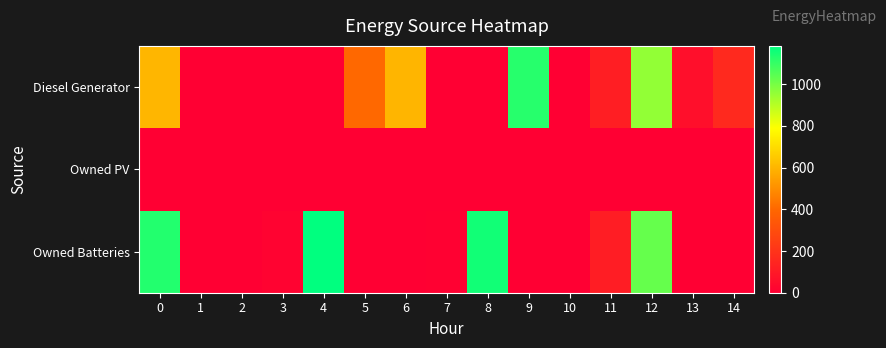

At which category does the chart reach its peak across all series?

4